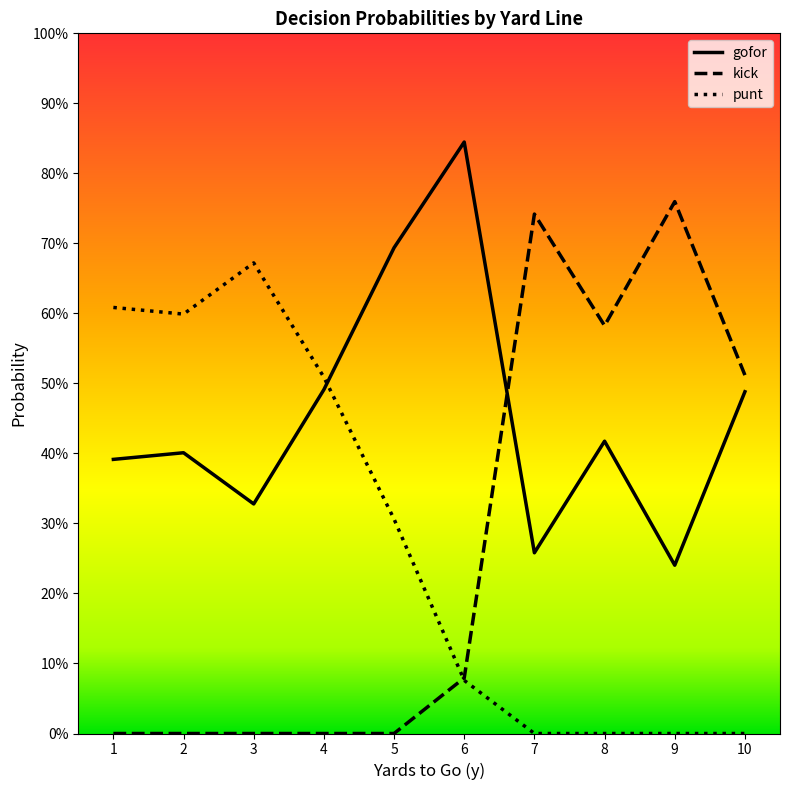

Where do kick and punt first cross each other?

5 and 6